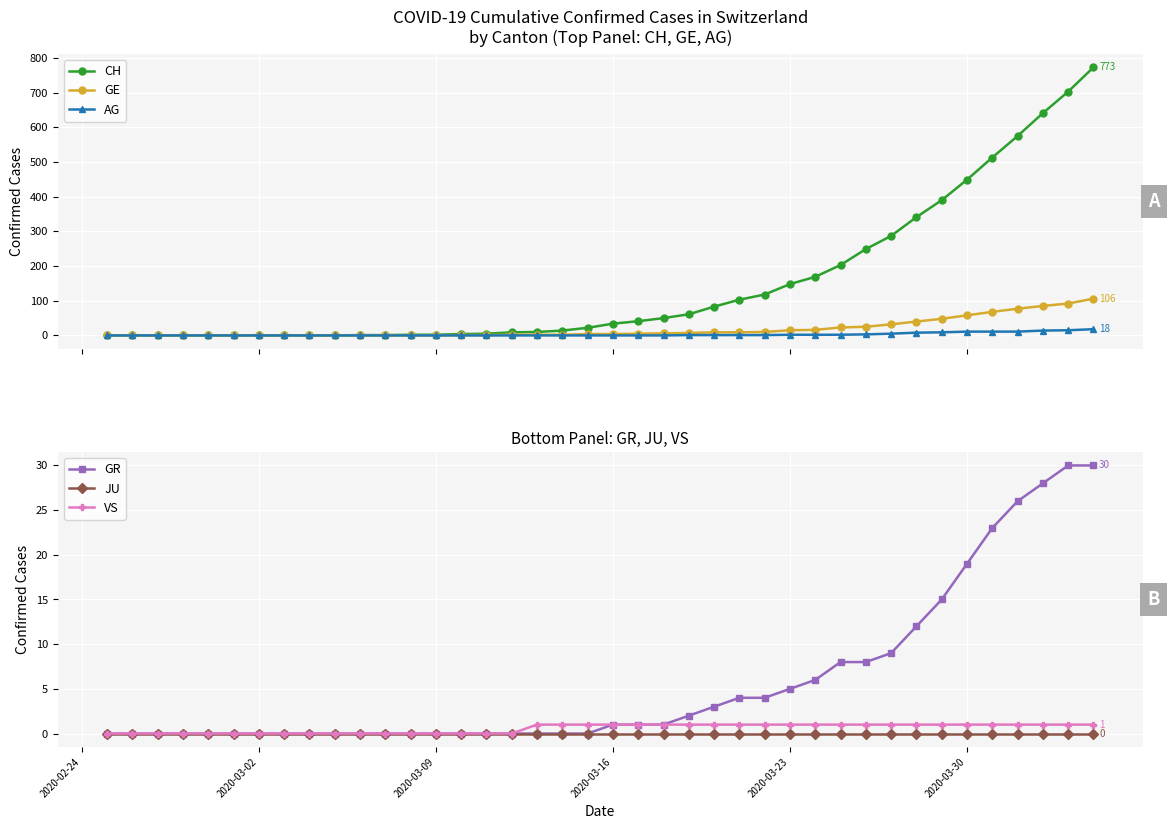

Reading left to right, transcribe all the data shown in this chart.

CH: 0	0	0	0	0	0	0	0	0	0	1	1	2	2	4	5	9	10	14	22	34	41	50	61	83	103	118	148	169	203	249	287	341	390	449	513	575	641	703	773
GE: 0	0	0	0	0	0	0	0	0	0	0	0	0	0	1	1	2	2	2	4	4	5	6	7	9	9	10	15	16	23	25	32	40	48	58	68	77	85	92	106
AG: 0	0	0	0	0	0	0	0	0	0	0	0	0	0	0	0	0	0	0	0	0	0	0	1	1	1	1	2	2	2	3	5	8	9	11	11	11	14	15	18
GR: 0	0	0	0	0	0	0	0	0	0	0	0	0	0	0	0	0	0	0	0	1	1	1	2	3	4	4	5	6	8	8	9	12	15	19	23	26	28	30	30
JU: 0	0	0	0	0	0	0	0	0	0	0	0	0	0	0	0	0	0	0	0	0	0	0	0	0	0	0	0	0	0	0	0	0	0	0	0	0	0	0	0
VS: 0	0	0	0	0	0	0	0	0	0	0	0	0	0	0	0	0	1	1	1	1	1	1	1	1	1	1	1	1	1	1	1	1	1	1	1	1	1	1	1